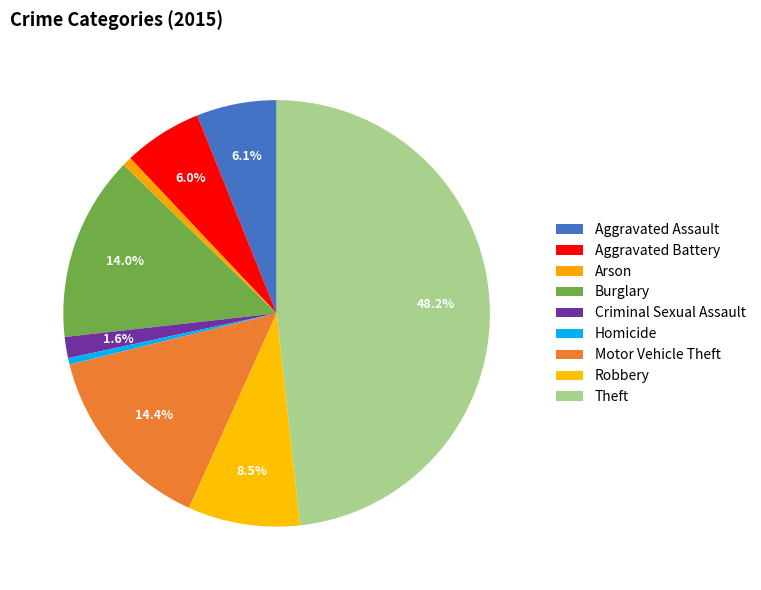

Count the number of slices in the pie.

9